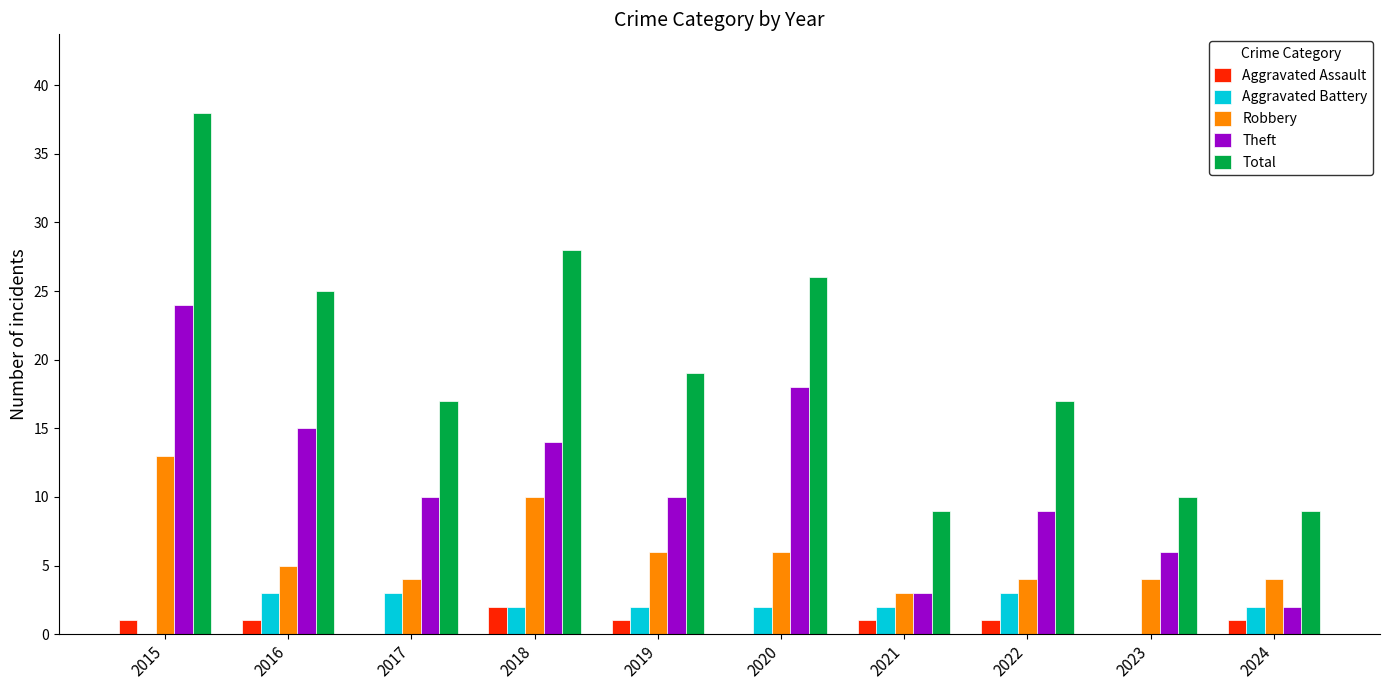

What is the spread (max minus min) of values at 2019?

18